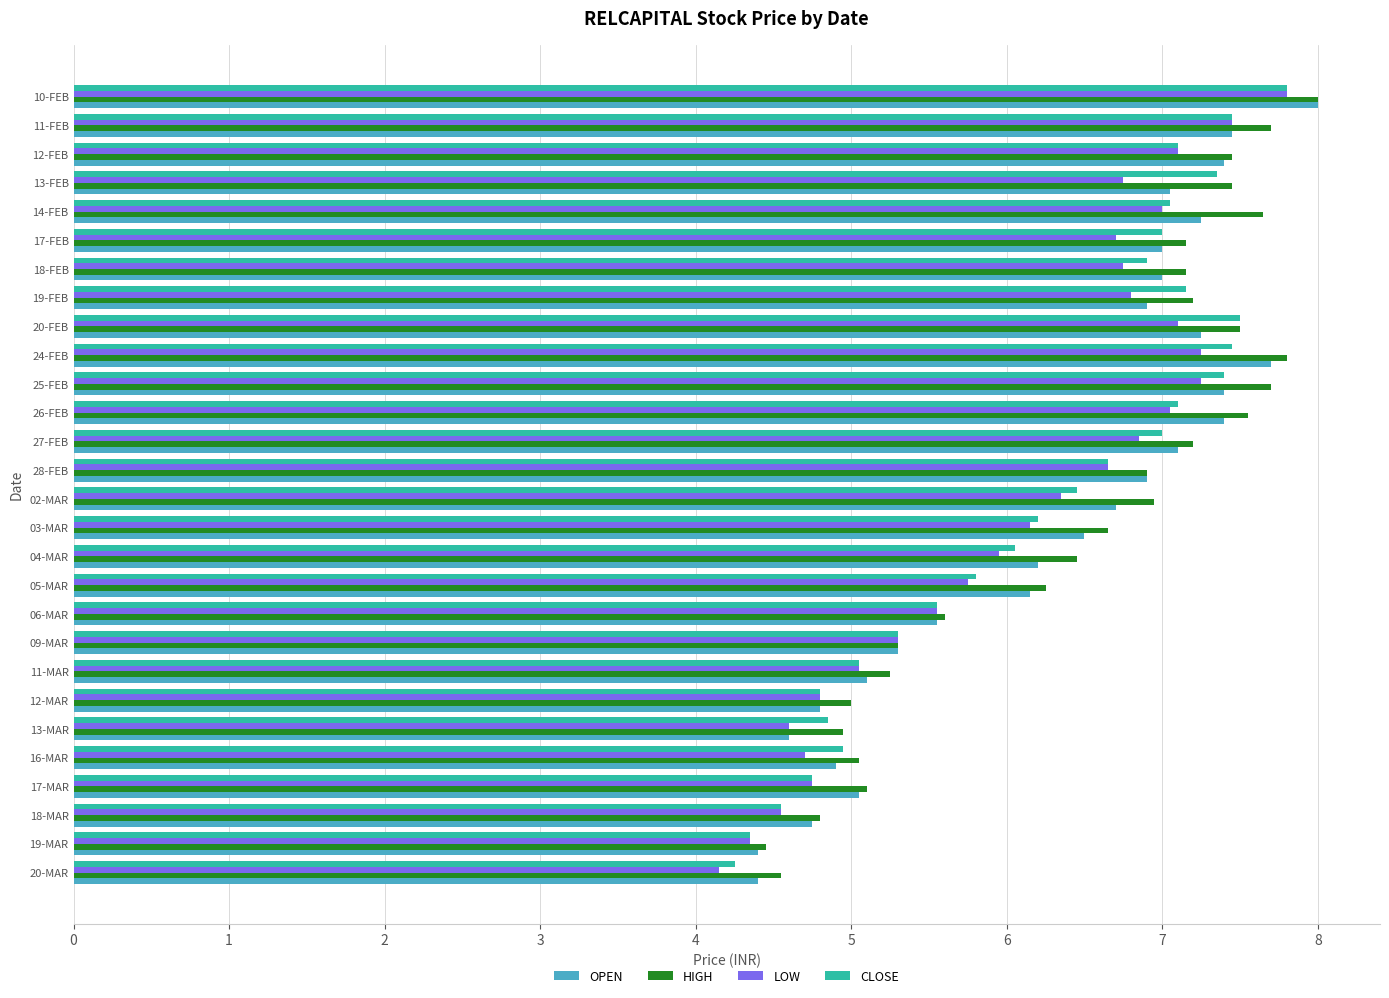

The LOW series shows 1.0 at 13-MAR. True or false?

False